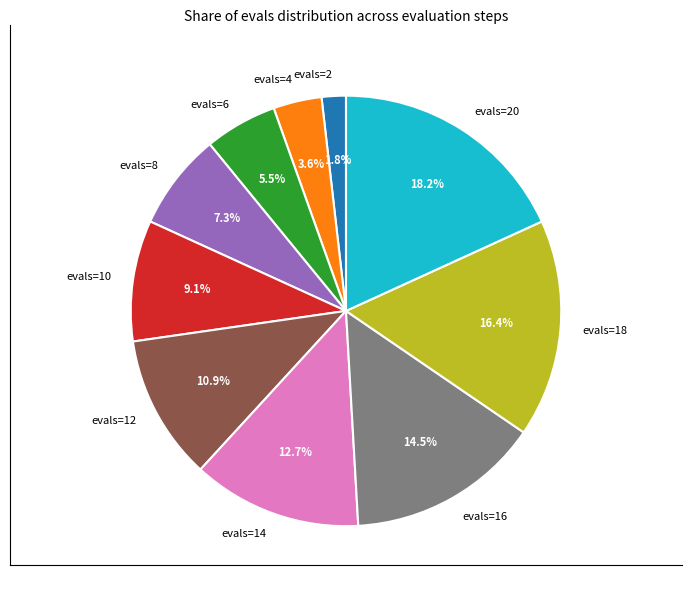

What percentage is NOT represented by evals=12?

89.1%